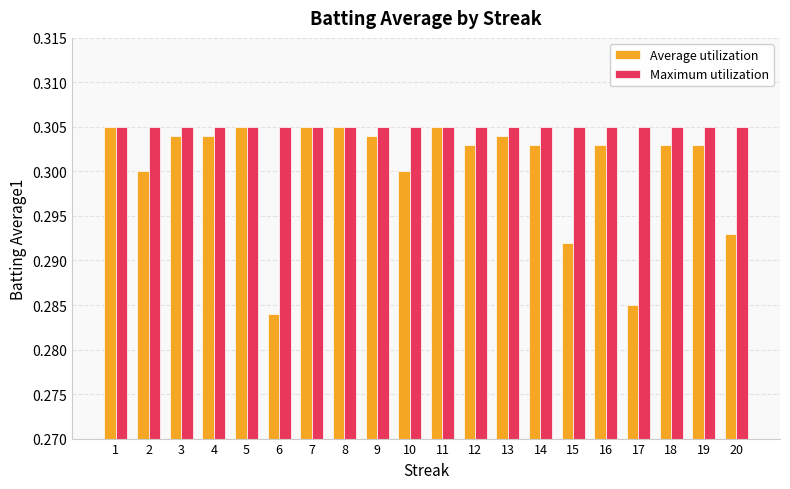

Count the number of categories in the chart.

20